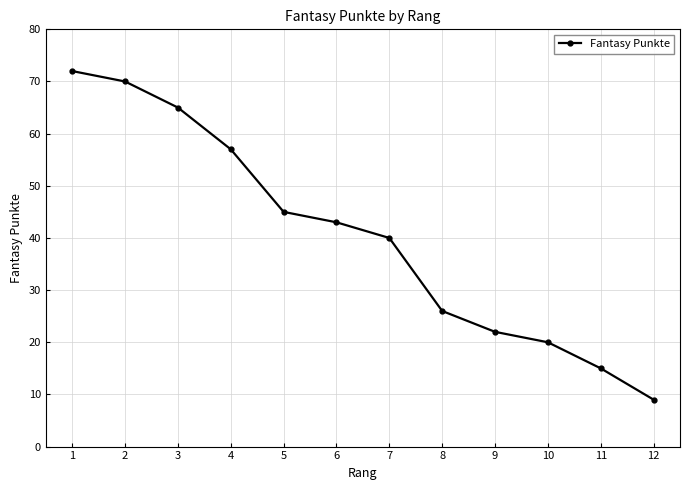

Is it true that the value at 9 is 37?

False